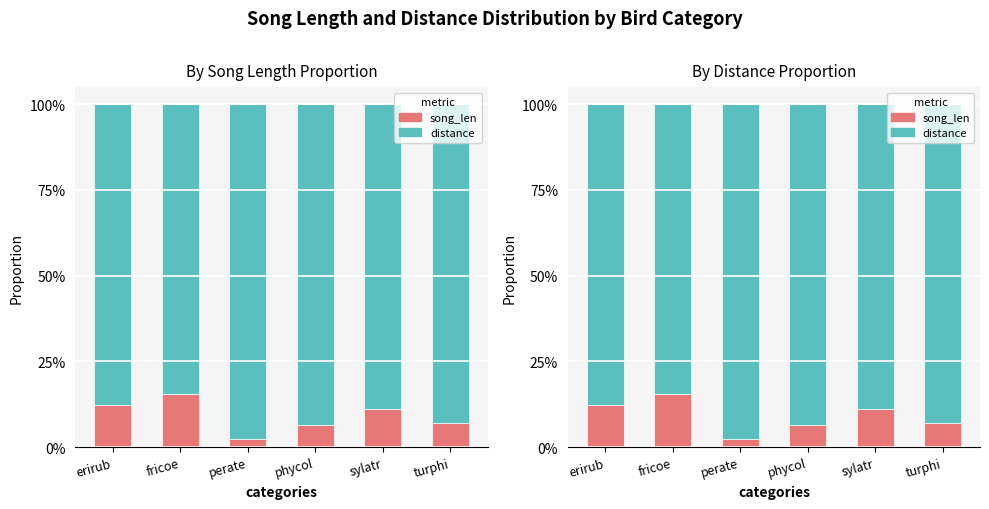

The value of song_len at turphi is 0.0. True or false?

False